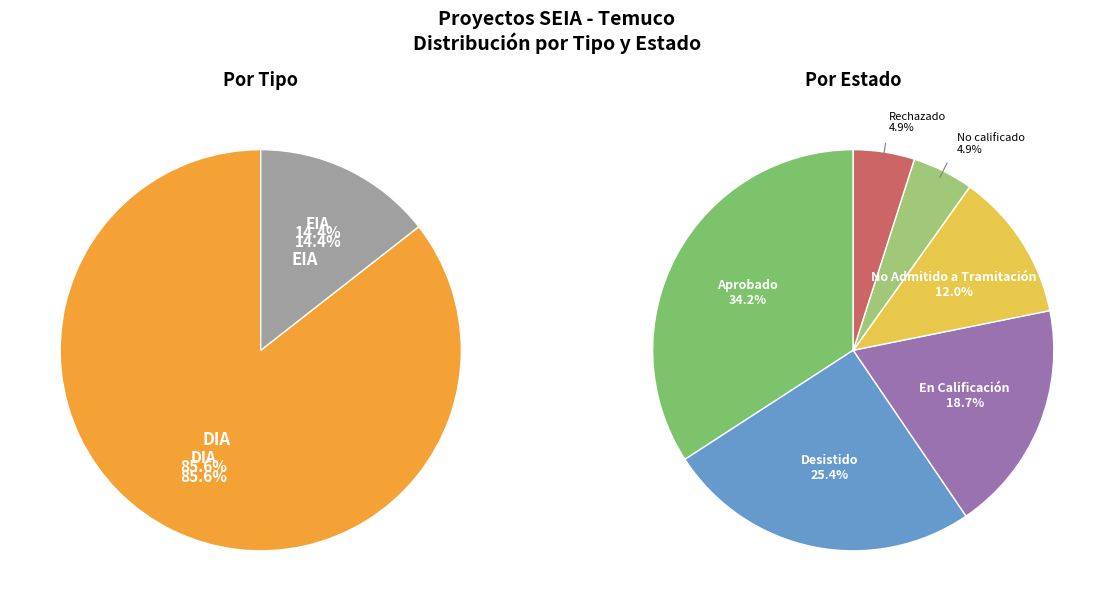

To the nearest percent, what is the difference between the No Admitido a Tramitación and Rechazado slice percentages?

7%